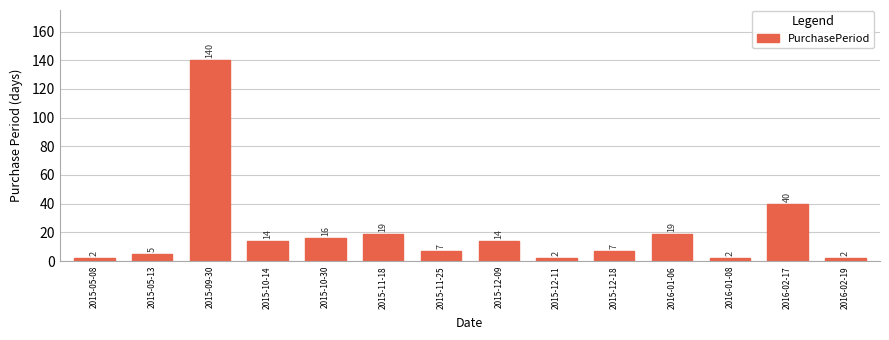

What is the label of the 11th bar from the right?

2015-10-14